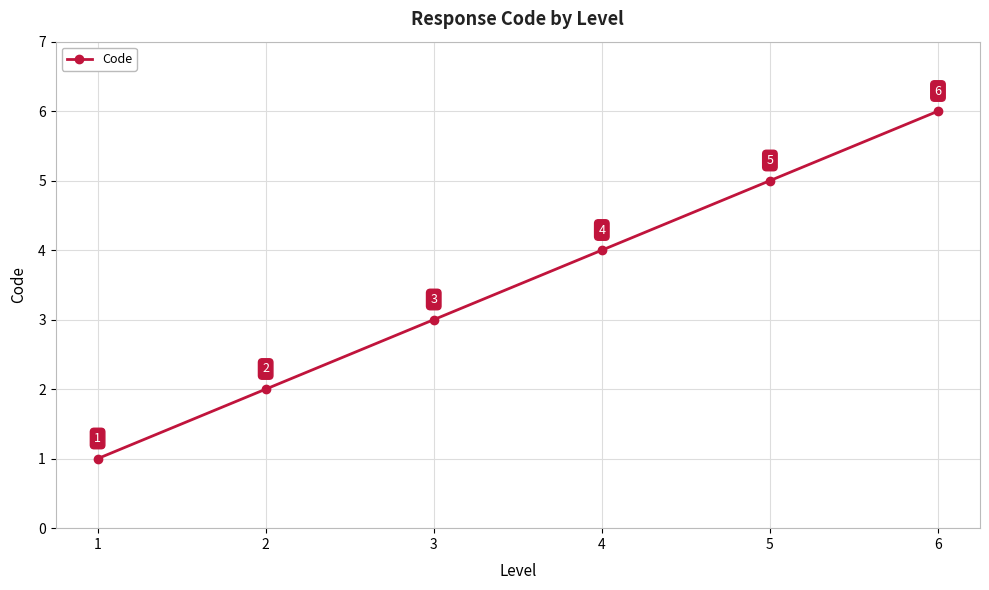

Does the chart display data point markers on the line(s)?

Yes